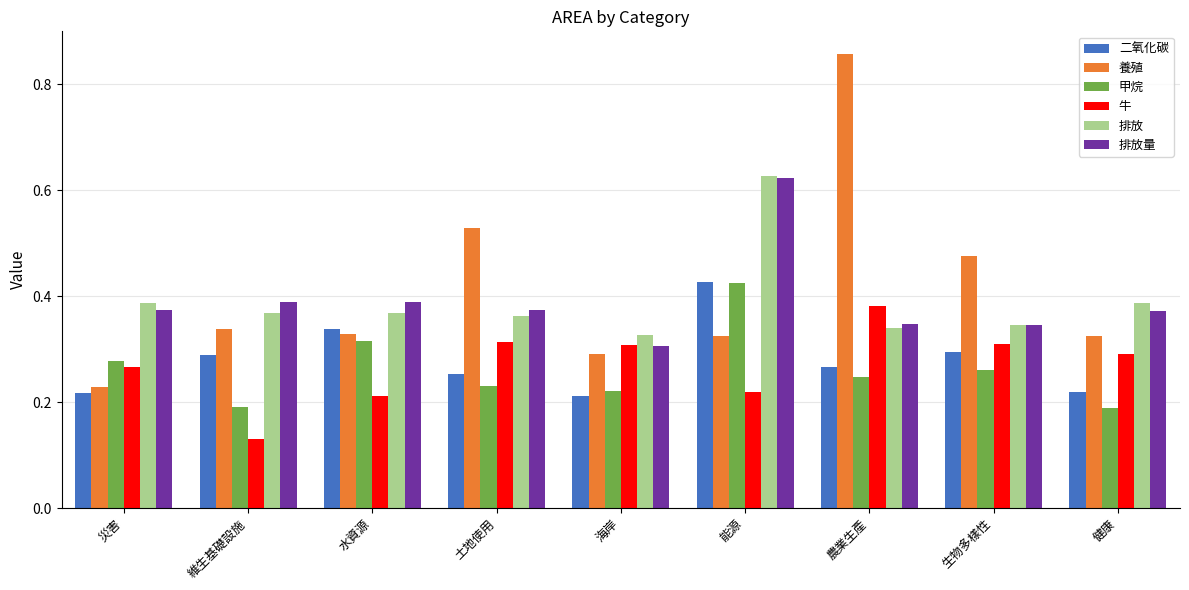

At which category does the chart reach its peak across all series?

農業生產